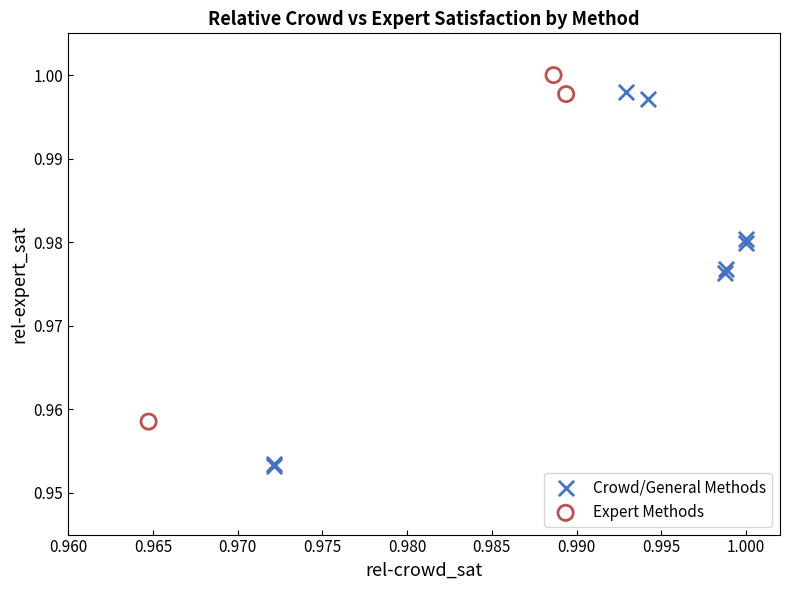

What are all the series names shown in the legend?

Crowd/General Methods, Expert Methods